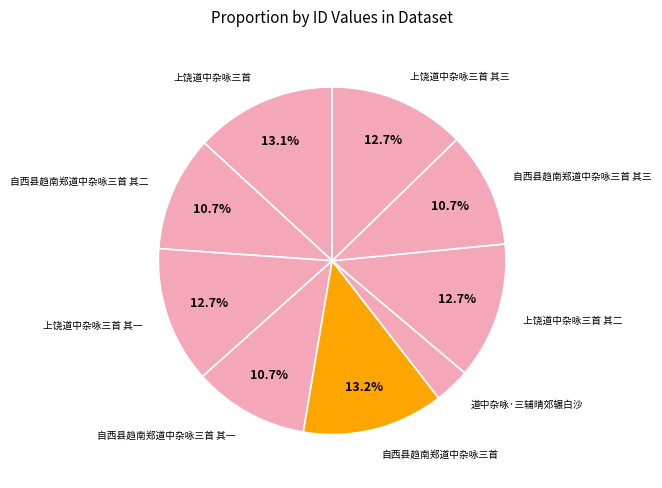

How many slices are in this pie chart?

9